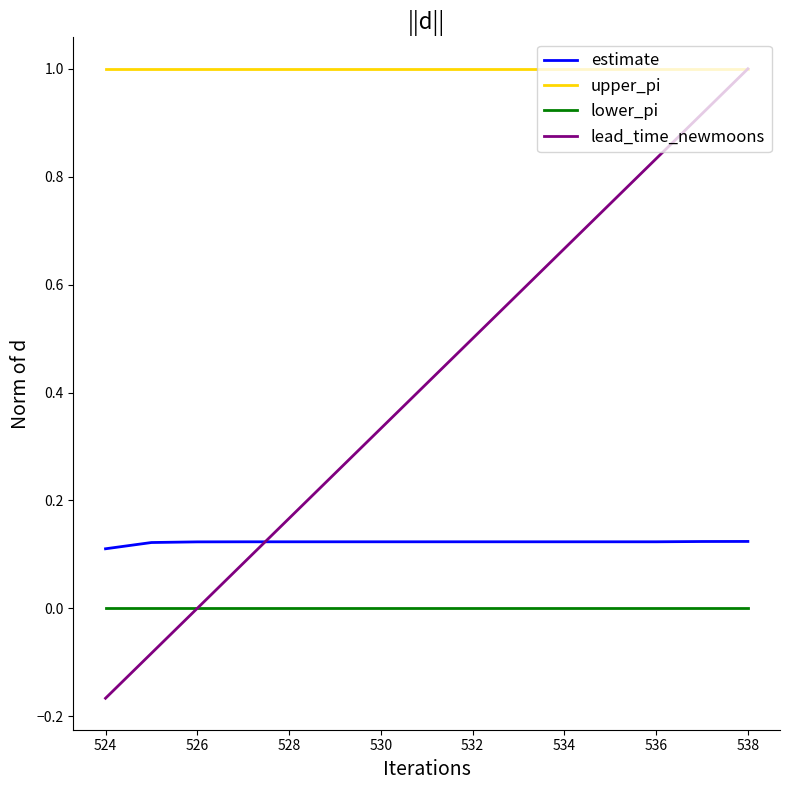

Which series has the widest spread of values?

lead_time_newmoons